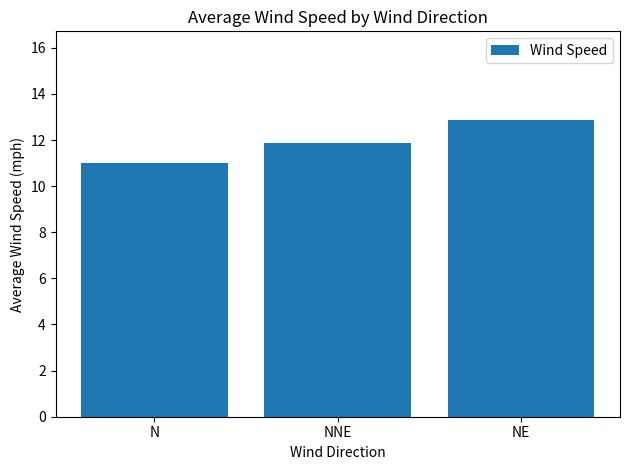

Where is the data nearest to the value 11?

N